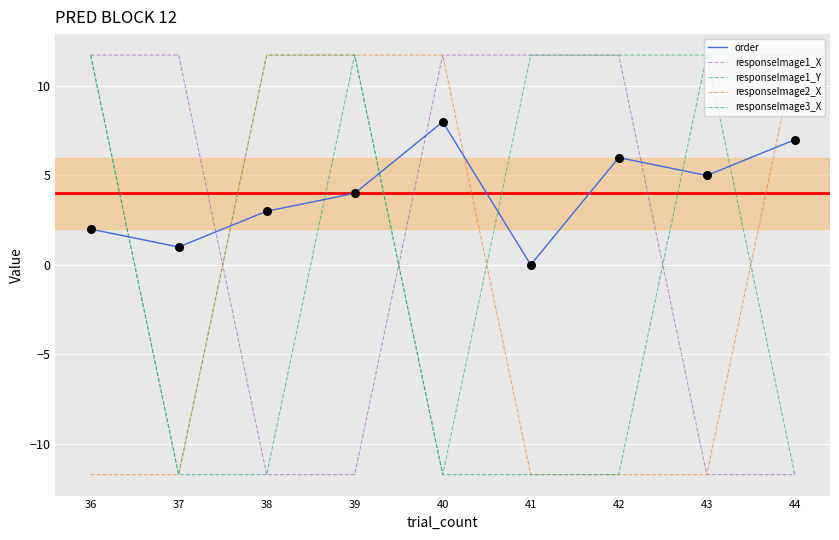

What is the spread (max minus min) of values at 39?

23.5